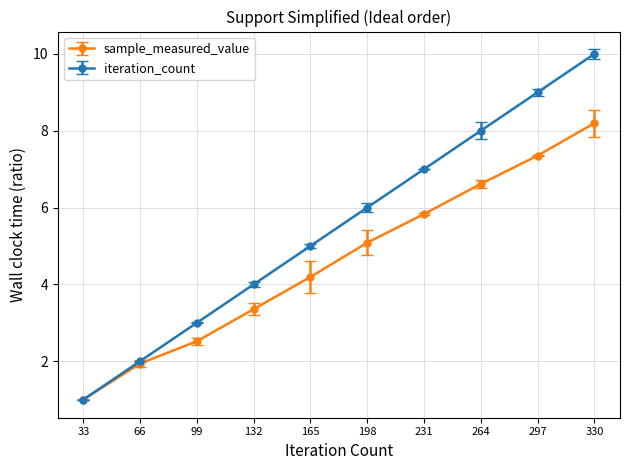

Is it true that sample_measured_value equals 8.2 at 330?

True